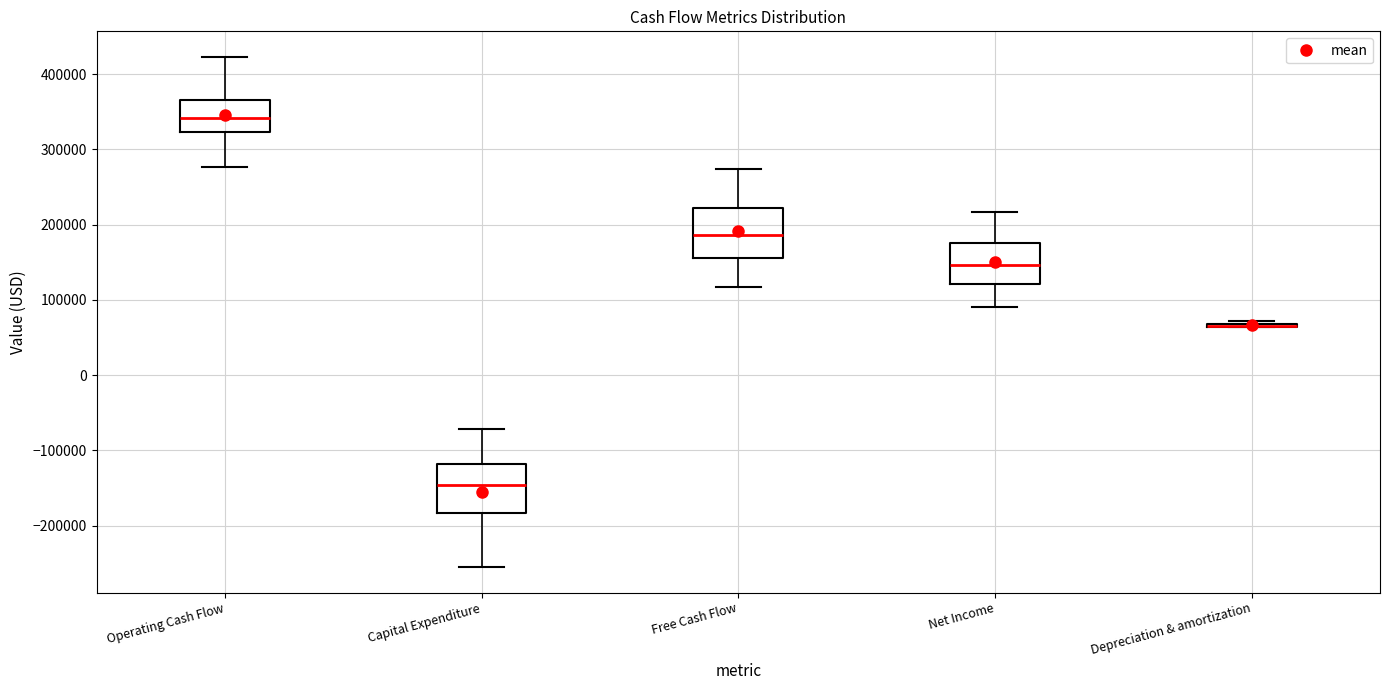

Reading left to right, read every box against the y-axis: the position of its median line, the range the box covers, and the ends of its whiskers. The values are not printed on the chart, so give them approximately, as read against the axis.

Operating Cash Flow: median 340000, box 320000 to 370000, whiskers 280000 to 420000
Capital Expenditure: median -150000, box -180000 to -120000, whiskers -260000 to -70000
Free Cash Flow: median 190000, box 160000 to 220000, whiskers 120000 to 270000
Net Income: median 150000, box 120000 to 180000, whiskers 90000 to 220000
Depreciation & amortization: box collapsed to a line at 70000, whiskers 60000 to 70000